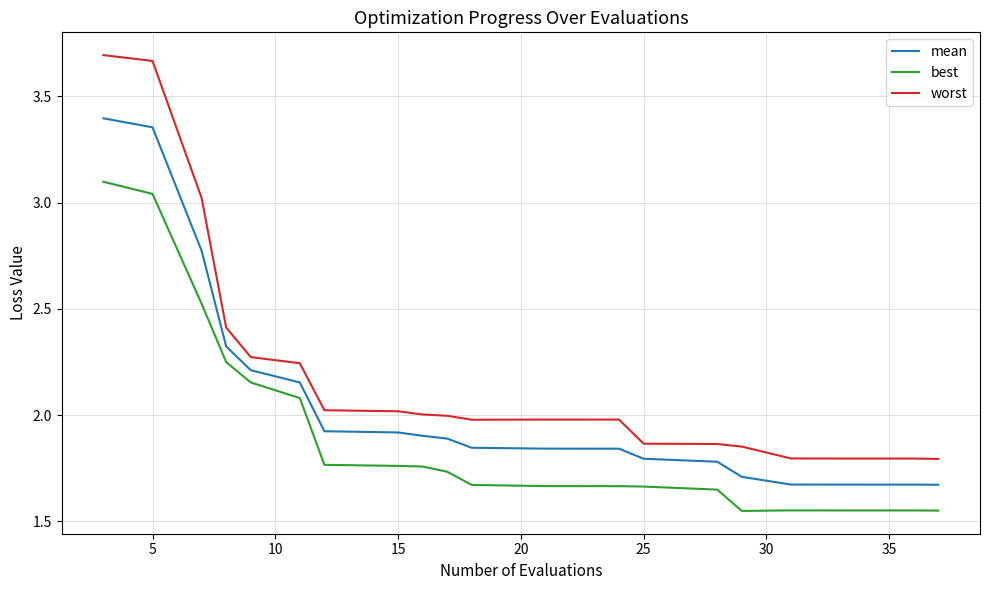

Which series has the largest total across all categories?

worst